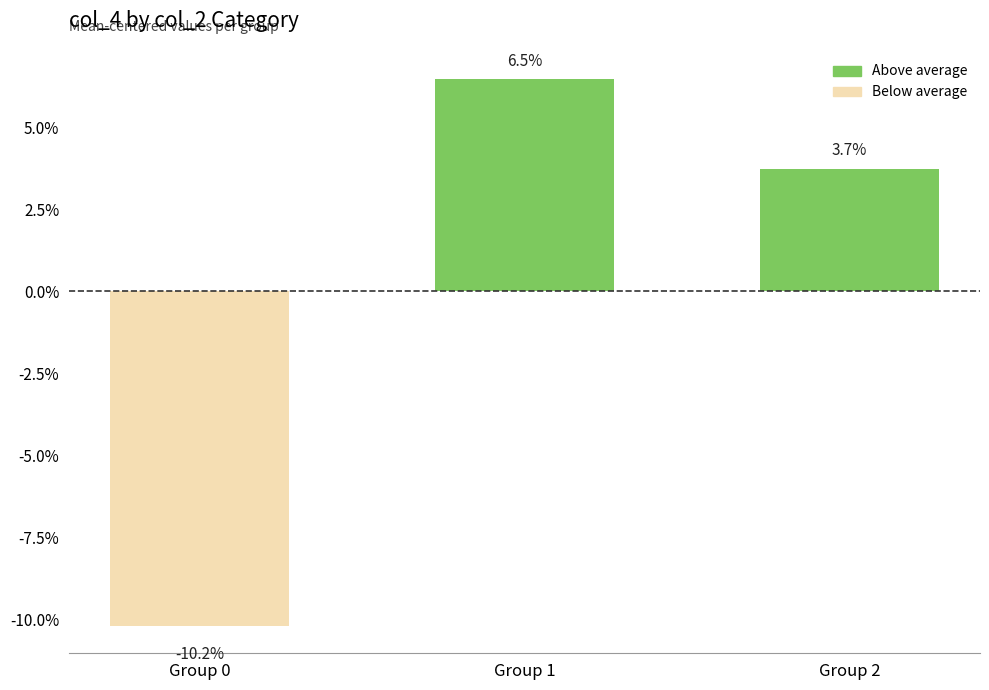

Are the bars horizontal?

No